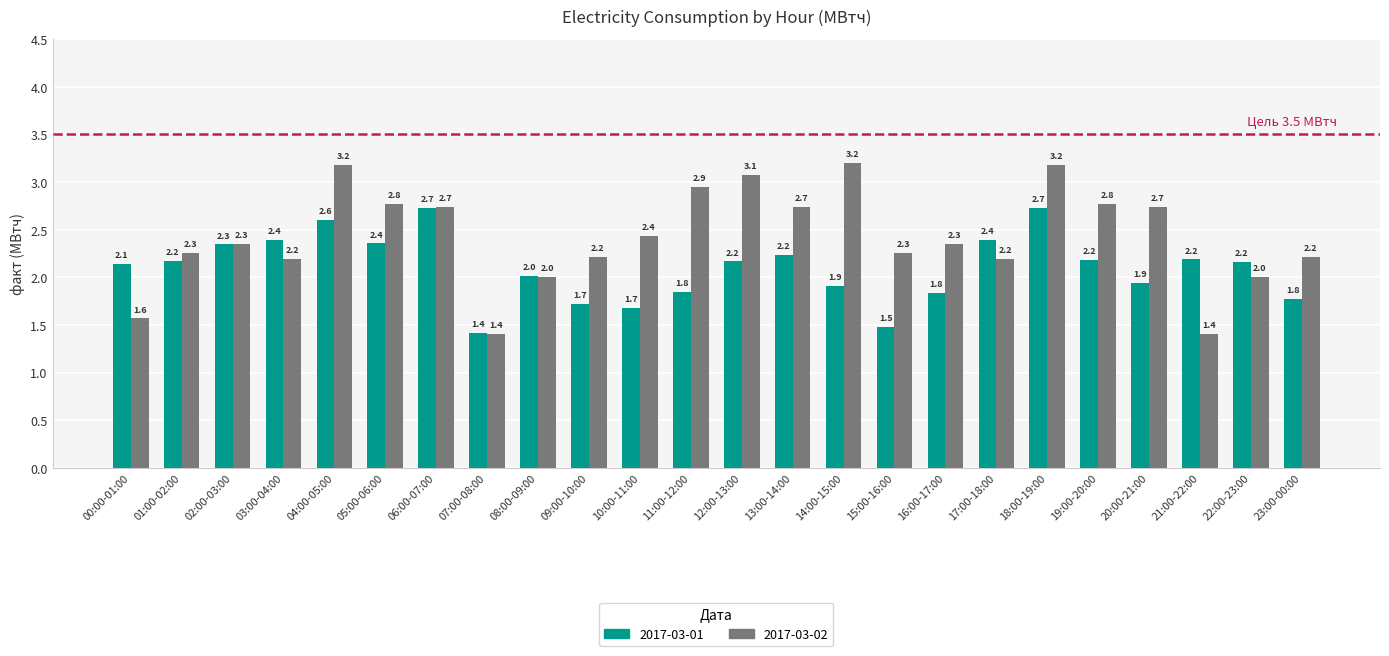

How many bars are there in total?

48